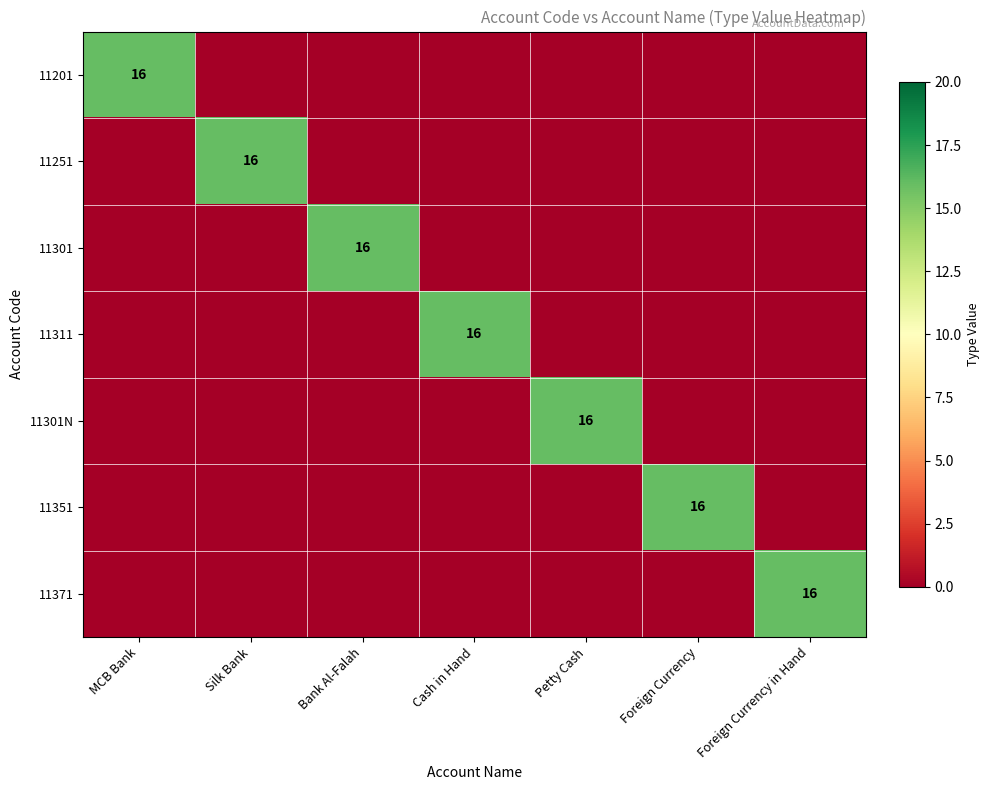

The value of 11251 at Silk Bank is 16. True or false?

True